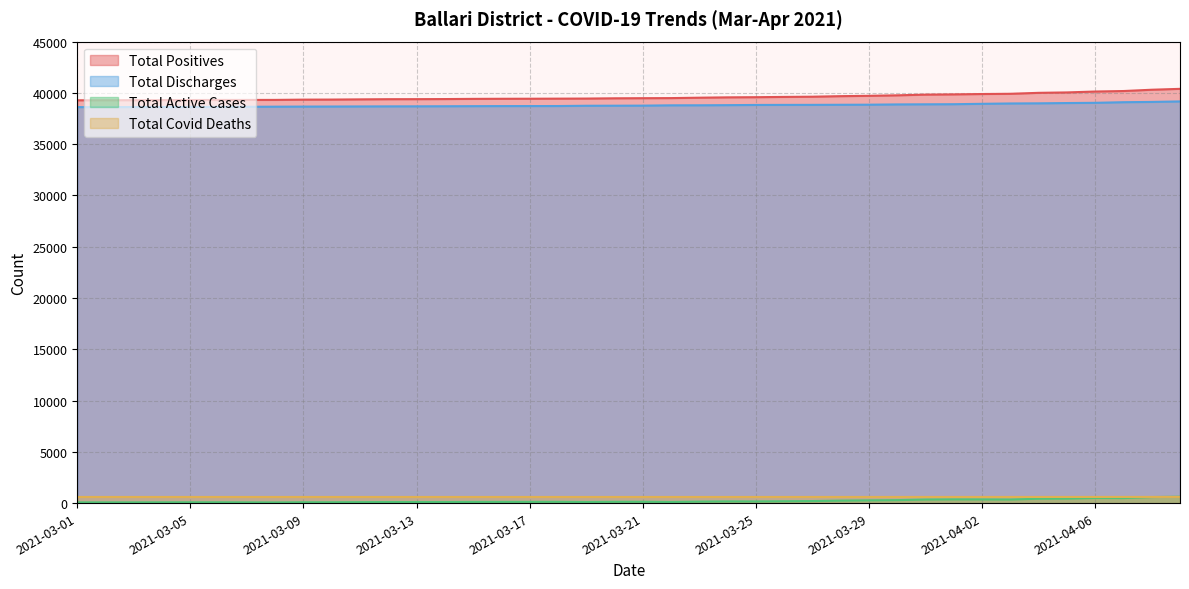

True or false: Total Positives and Total Active Cases cross at least once.

False